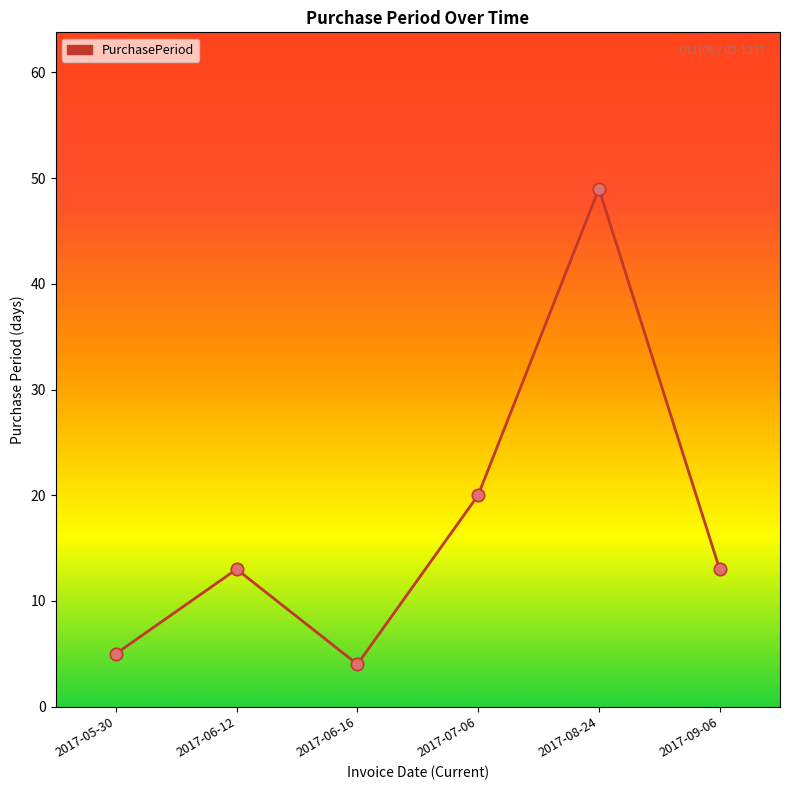

Which has a higher value, 2017-06-16 or 2017-05-30?

2017-05-30